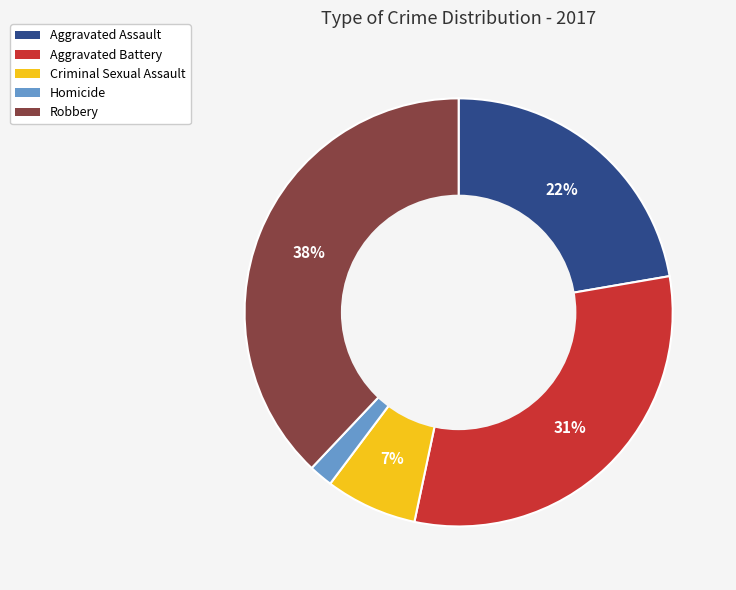

Which slice is the smallest?

Homicide